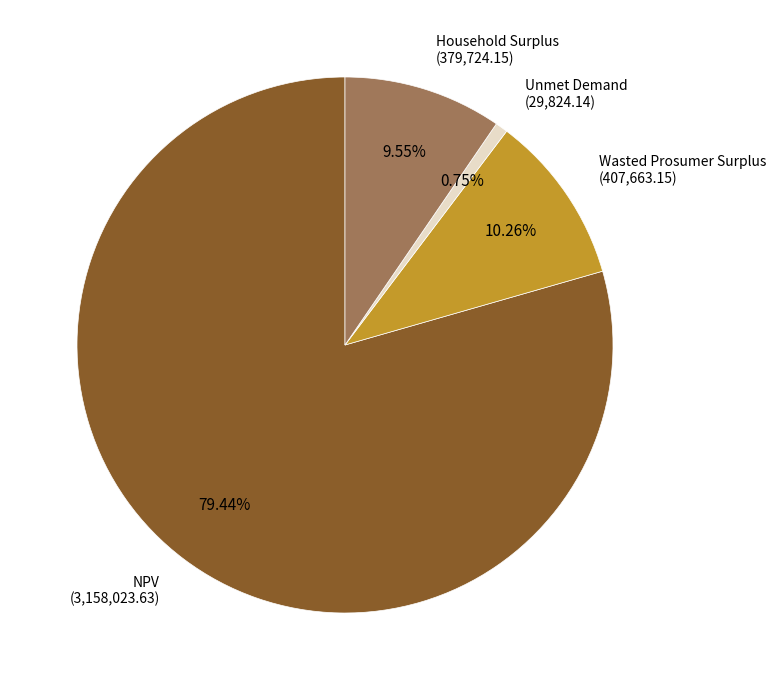

To the nearest percent, what is the average slice percentage?

25%